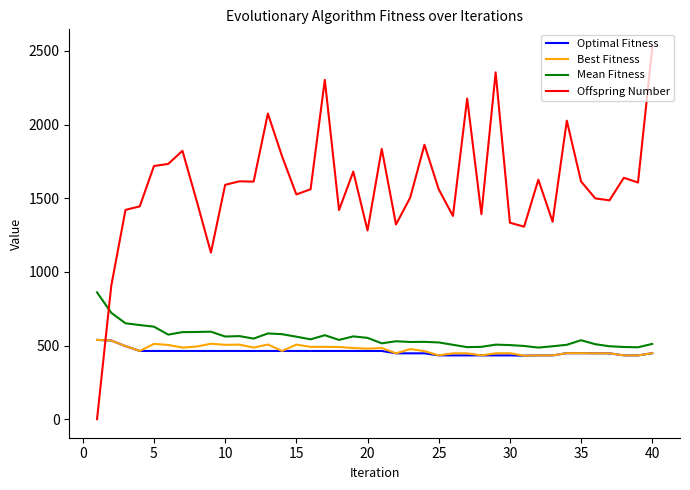

What is the minimum value for Optimal Fitness?

431